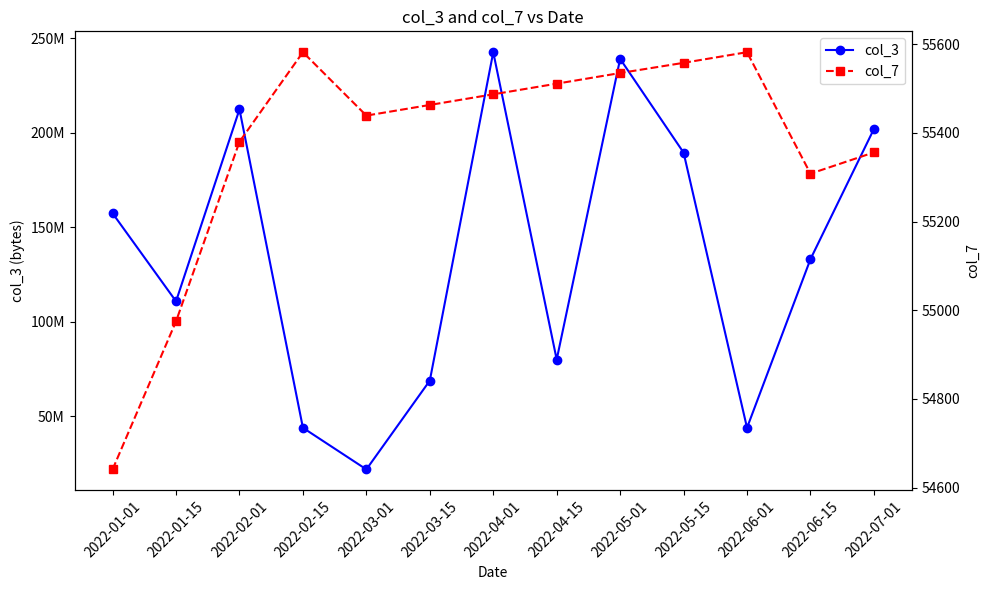

True or false: col_3 and col_7 intersect in this chart.

False